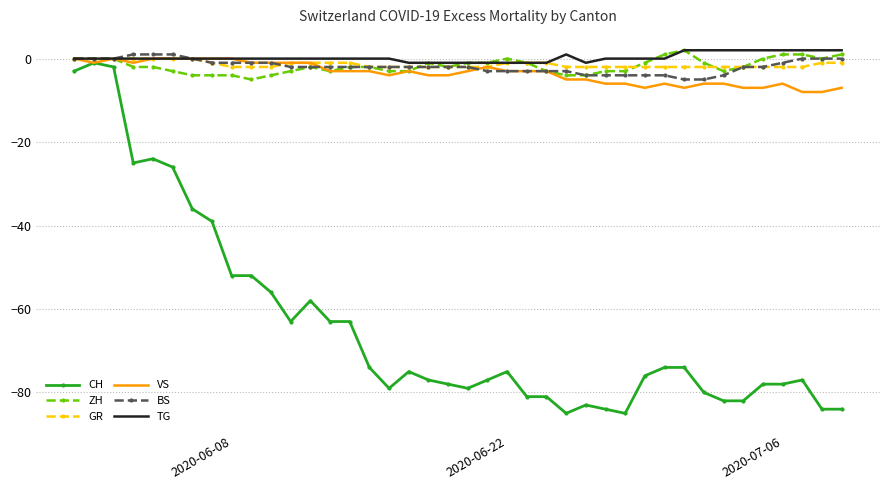

Which series has the largest range (max minus min)?

CH